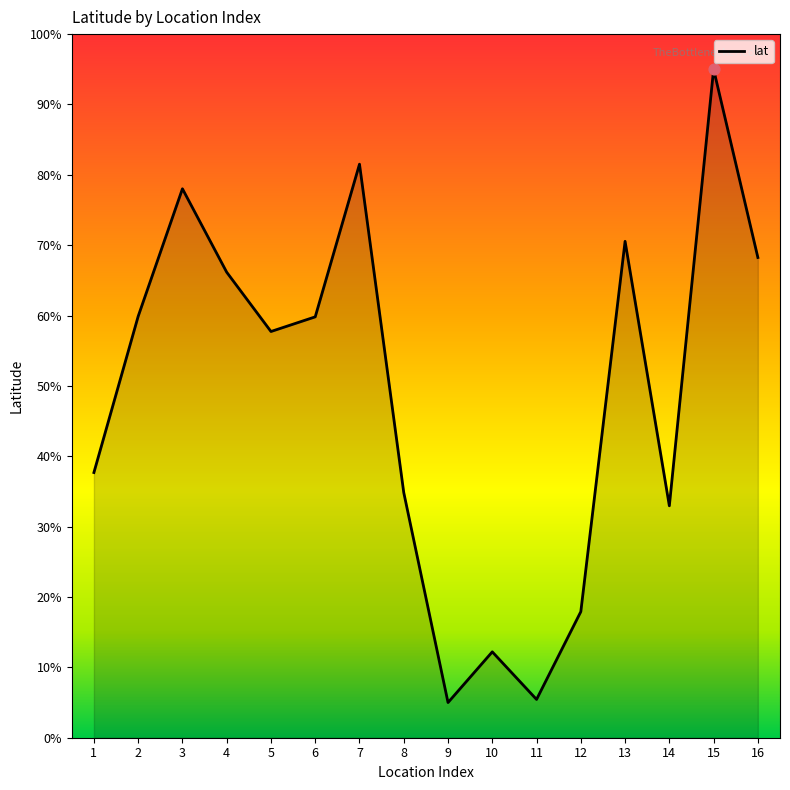

Which has a higher value, 13 or 2?

13